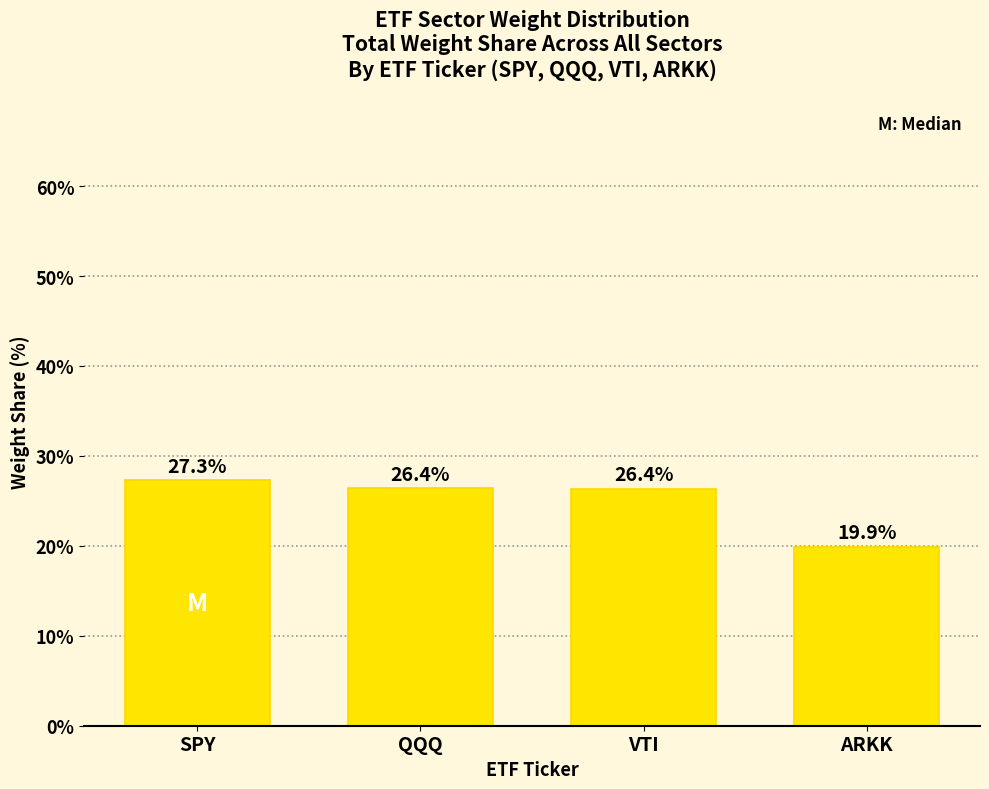

What is the sum of the values at SPY and VTI?

53.7